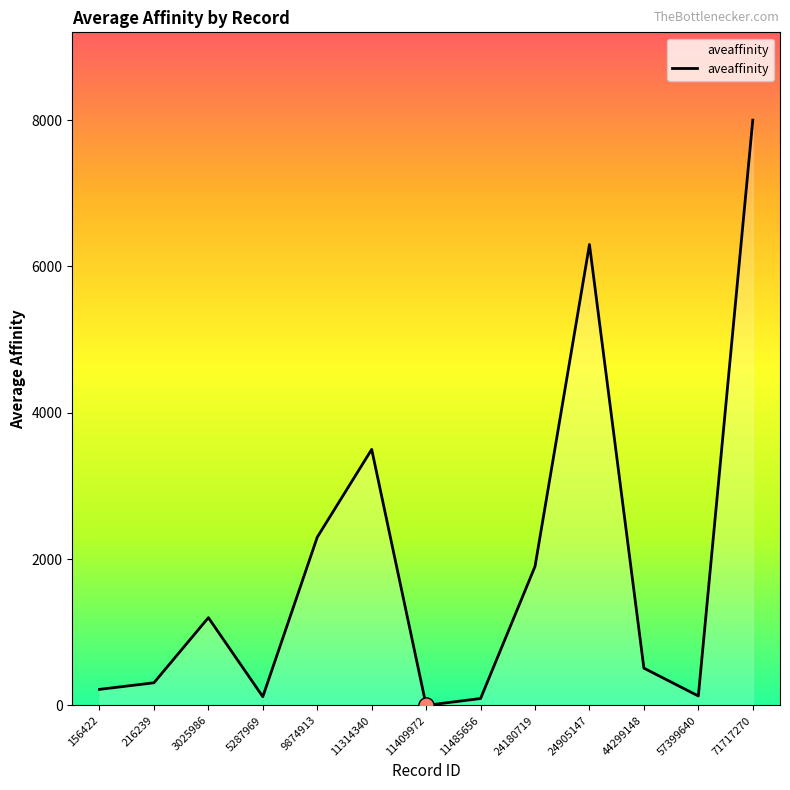

Which has a higher value, 5287969 or 44299148?

44299148